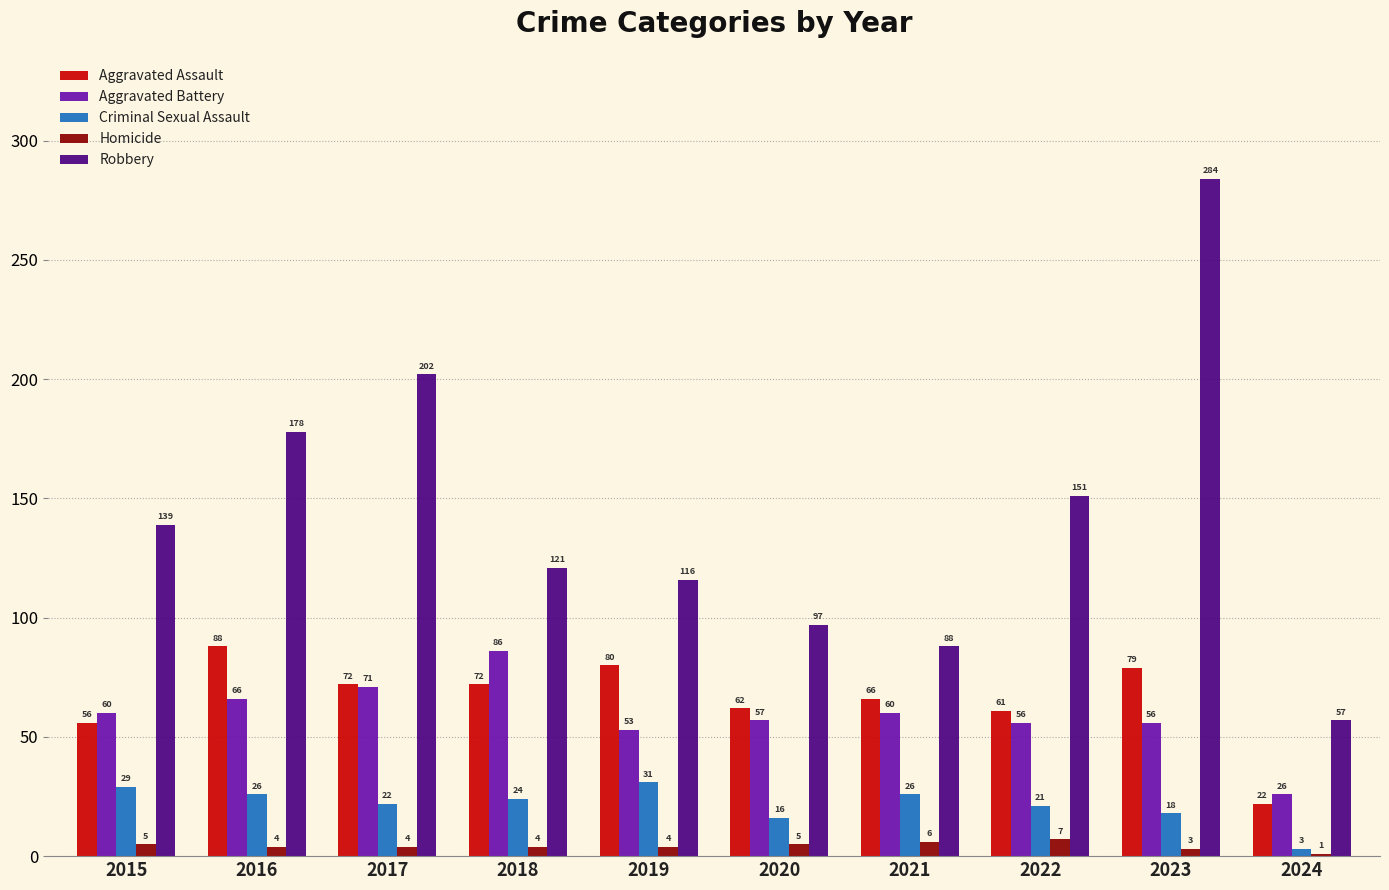

Which series has the largest range (max minus min)?

Robbery